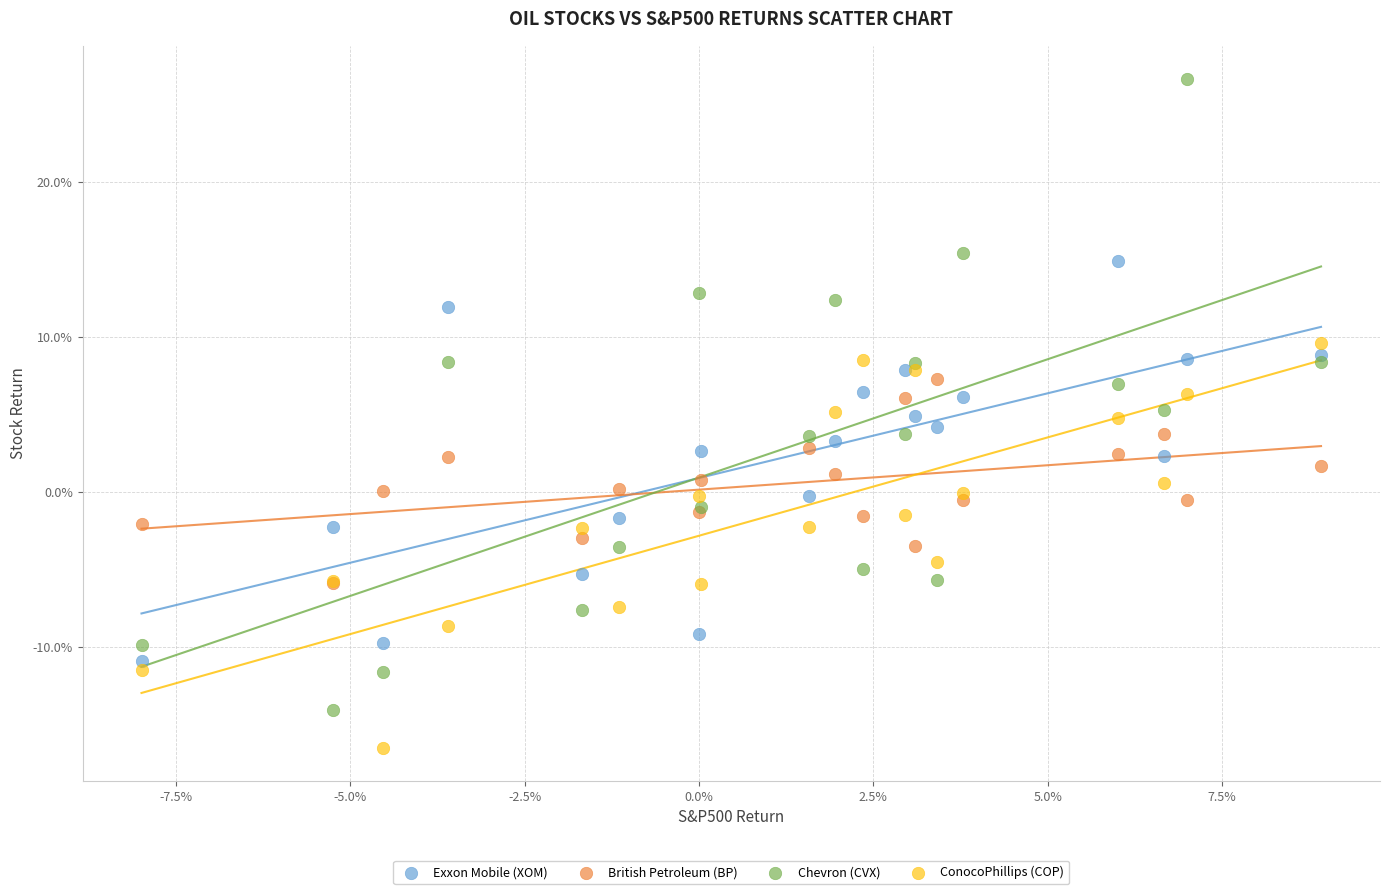

What are all the series names shown in the legend?

Exxon Mobile (XOM), British Petroleum (BP), Chevron (CVX), ConocoPhillips (COP)